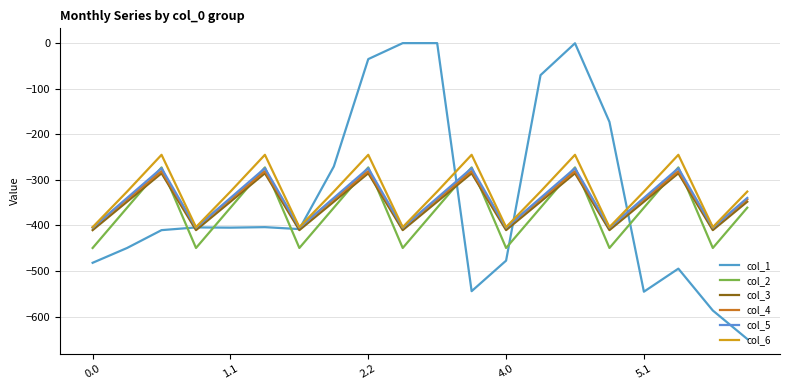

True or false: col_3 and col_6 intersect in this chart.

False